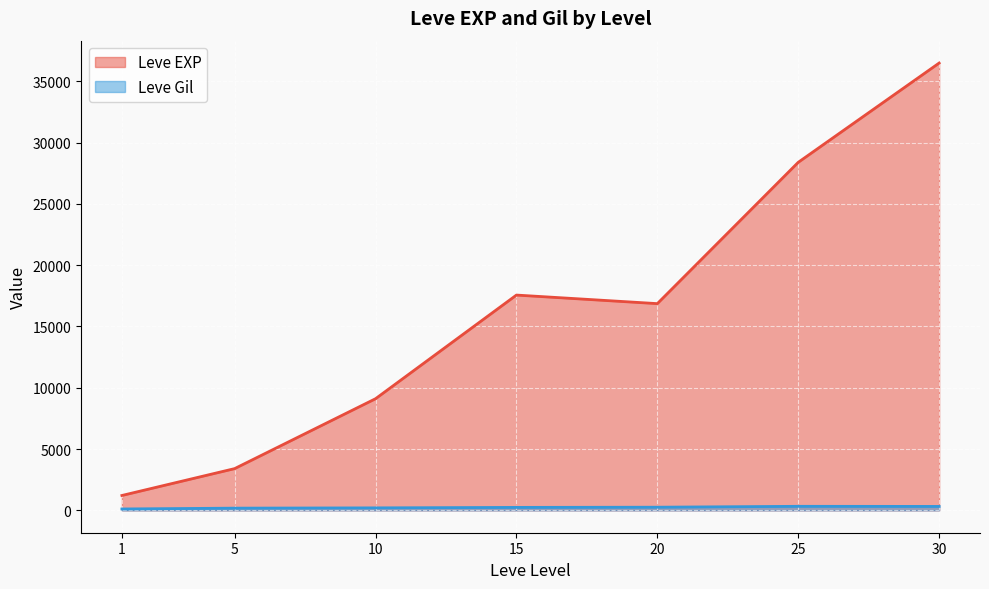

Which series has the largest range (max minus min)?

Leve EXP